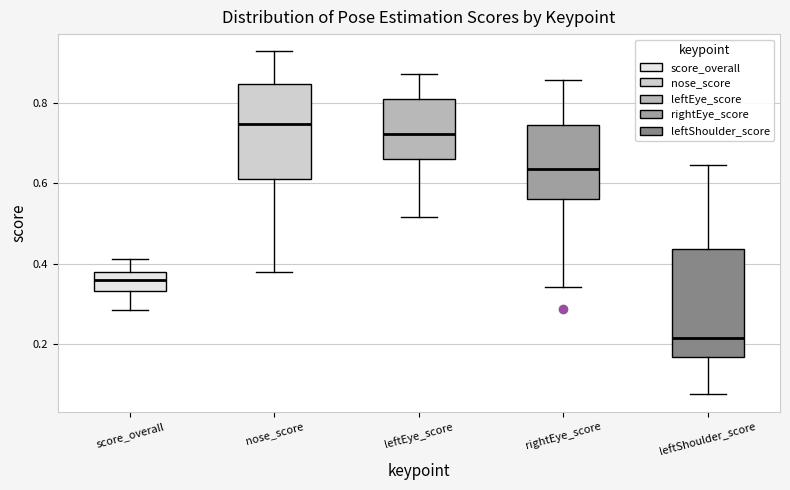

Reading left to right, read every box against the y-axis: the position of its median line, the range the box covers, and the ends of its whiskers. The values are not printed on the chart, so give them approximately, as read against the axis.

score_overall: median 0.36, box 0.34 to 0.38, whiskers 0.28 to 0.42
nose_score: median 0.74, box 0.62 to 0.84, whiskers 0.38 to 0.92
leftEye_score: median 0.72, box 0.66 to 0.82, whiskers 0.52 to 0.88
rightEye_score: median 0.64, box 0.56 to 0.74, whiskers 0.34 to 0.86
leftShoulder_score: median 0.22, box 0.16 to 0.44, whiskers 0.08 to 0.64